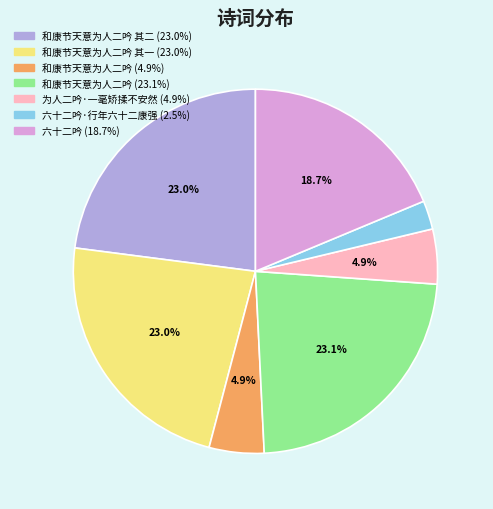

Is there a majority slice in this chart?

No